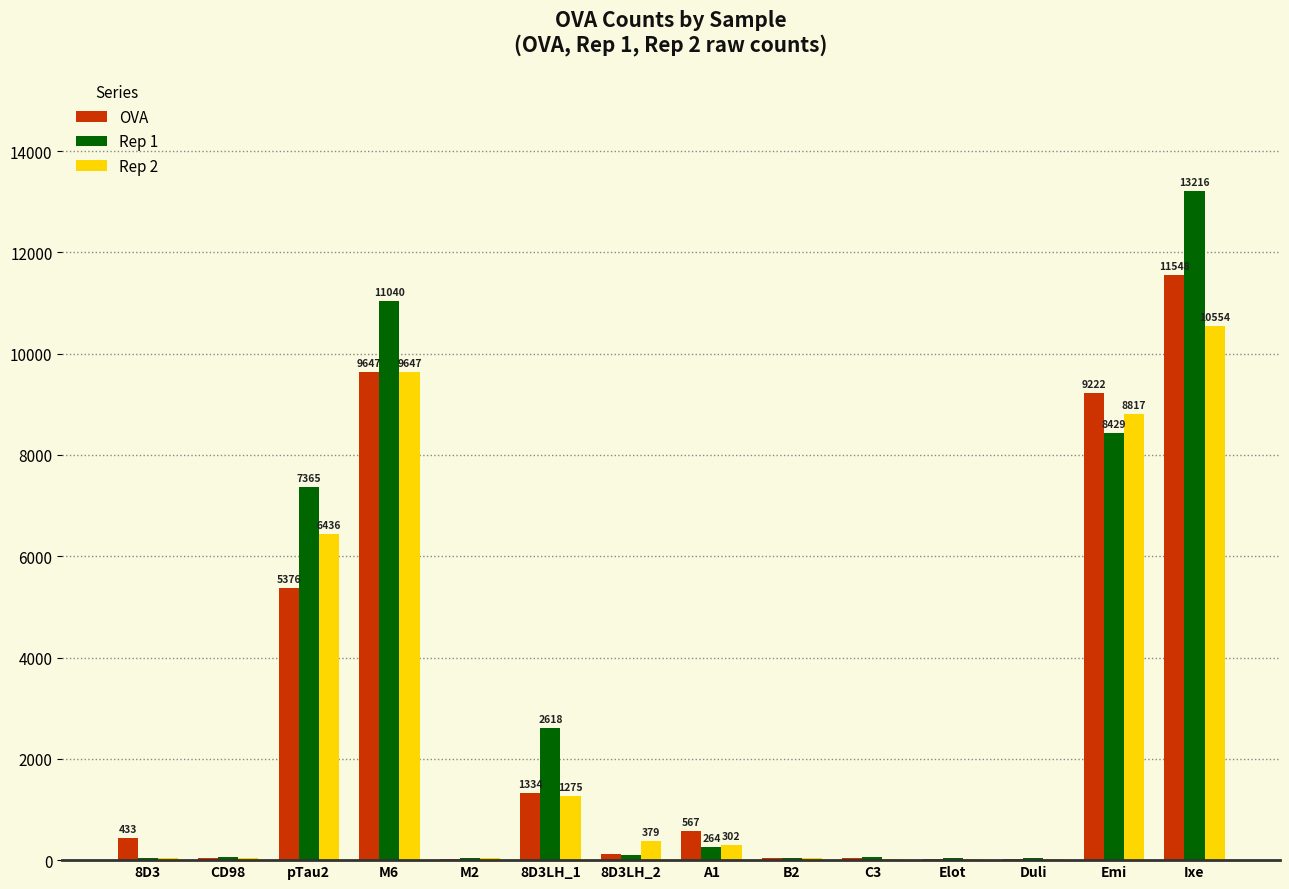

How many groups of bars are there?

14